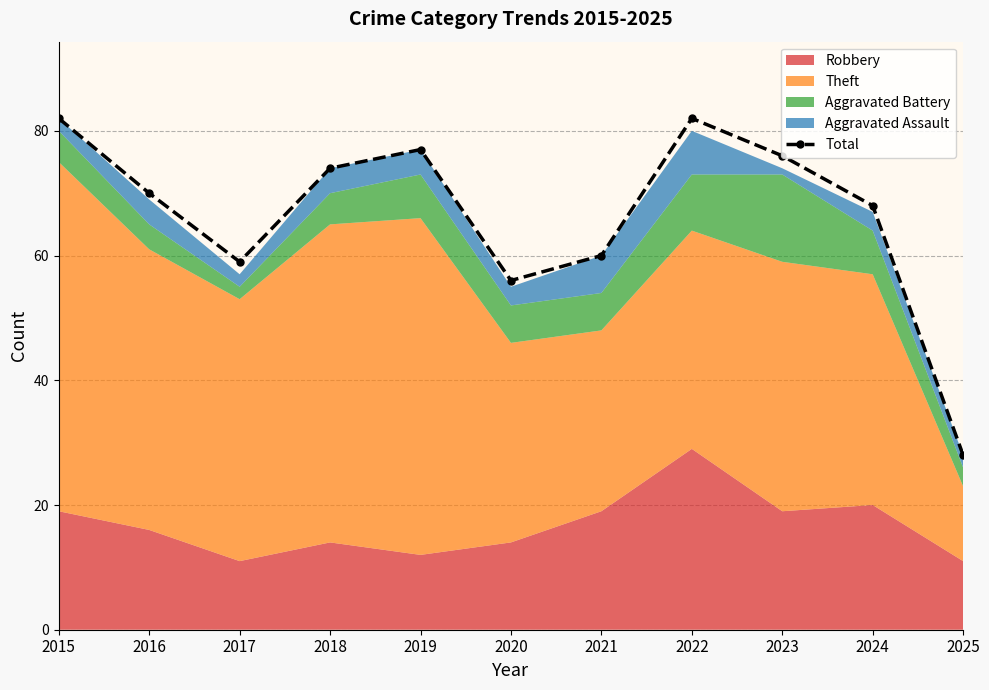

What is the smallest value displayed?

28